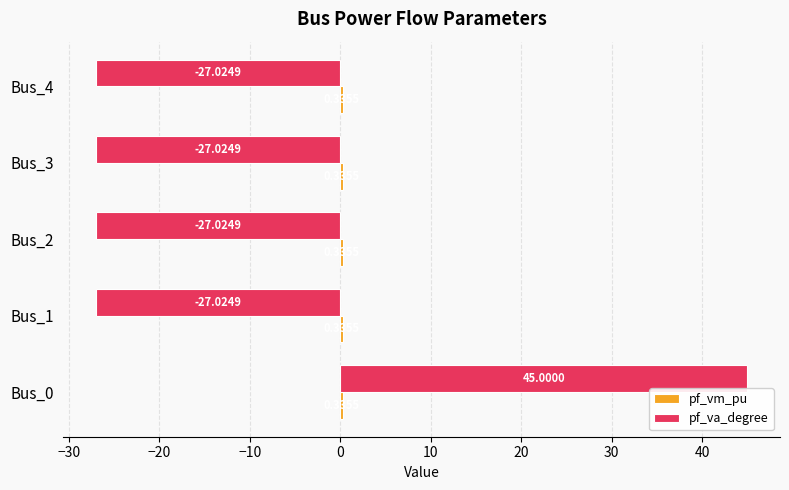

At which category is the sum across all series the highest?

Bus_0